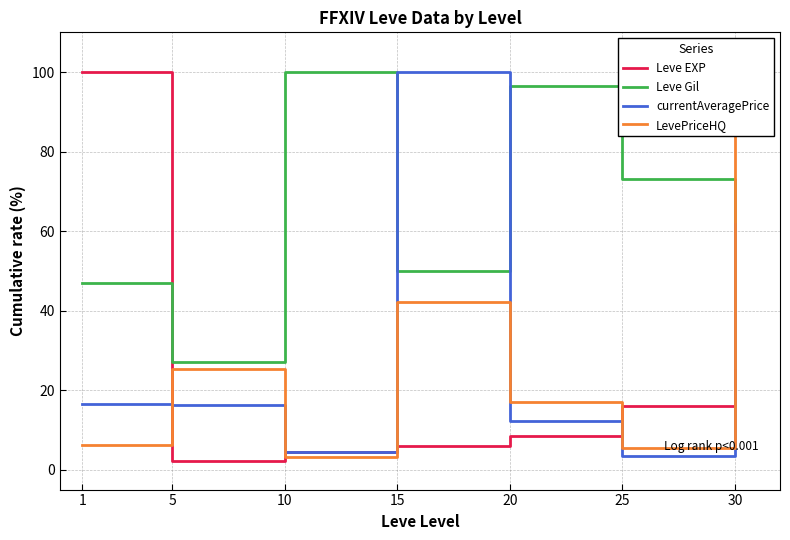

What is the total value across all series at 25?

97.9